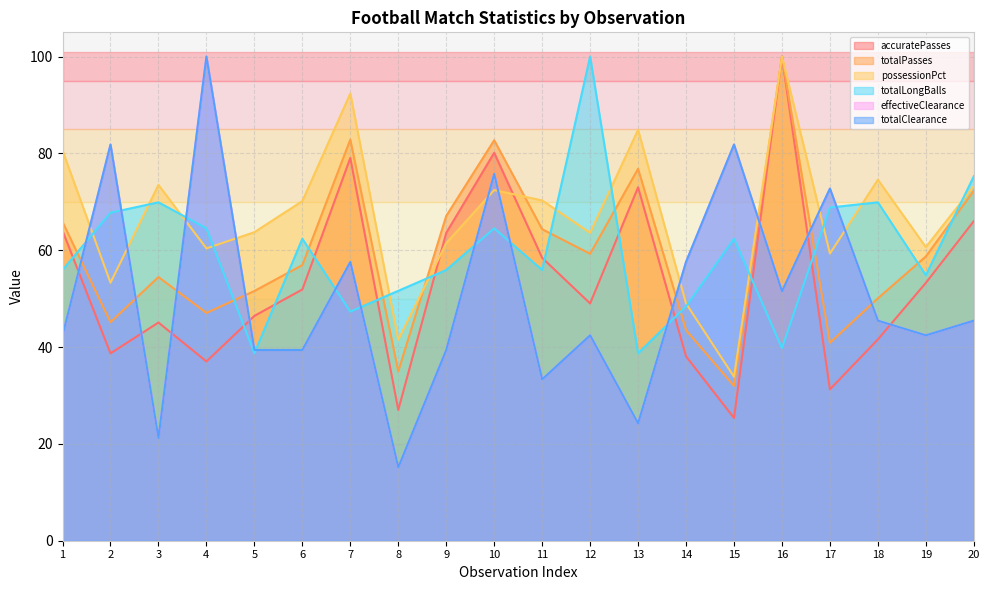

Rank the series by their maximum value, from lowest to highest.

accuratePasses, totalPasses, possessionPct, totalLongBalls, effectiveClearance, totalClearance